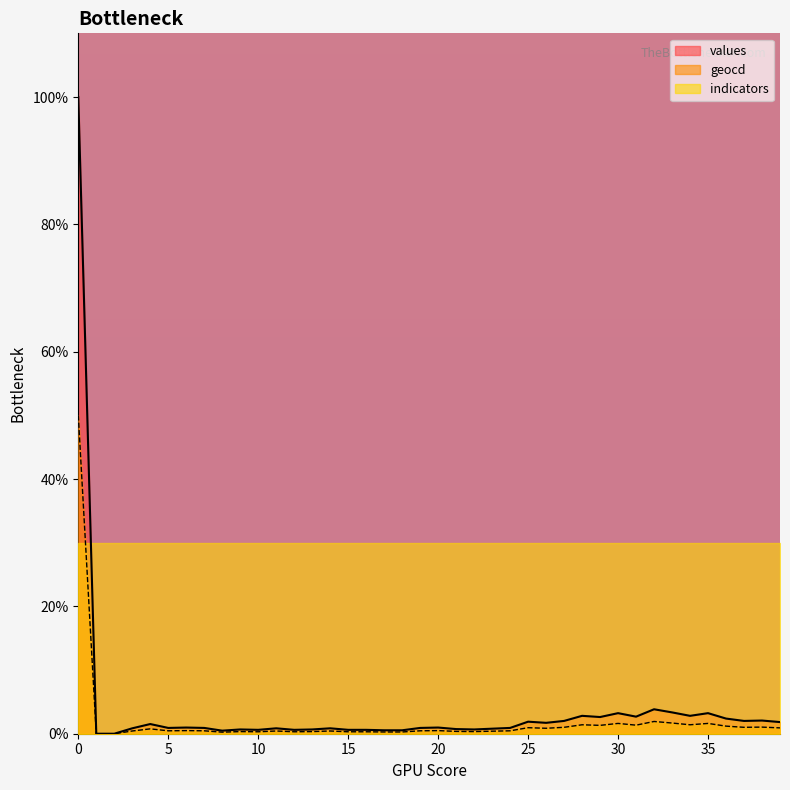

Is the value of geocd at 39 greater than the value of values at 6?

No